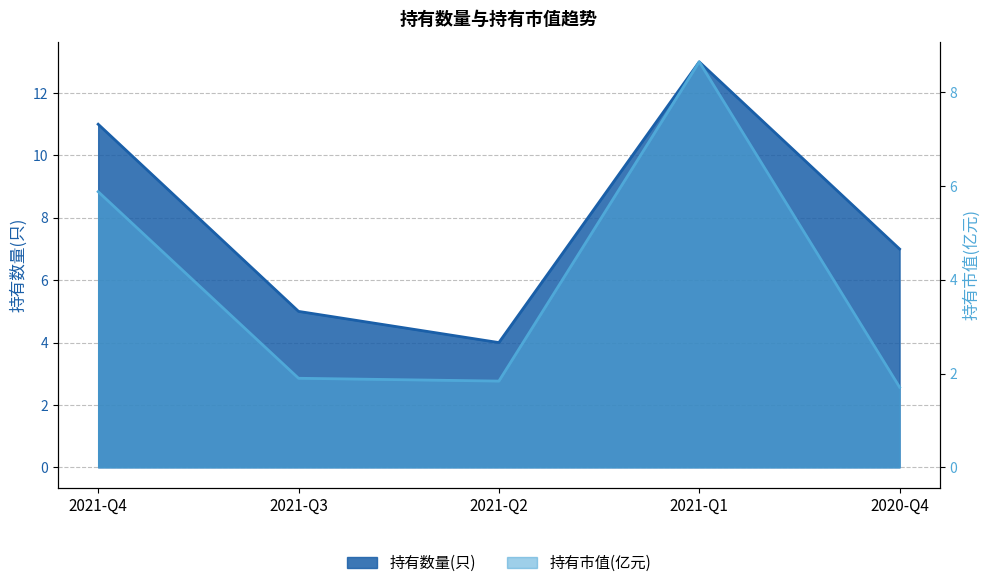

True or false: 持有数量(只) and 持有市值(亿元) intersect in this chart.

False